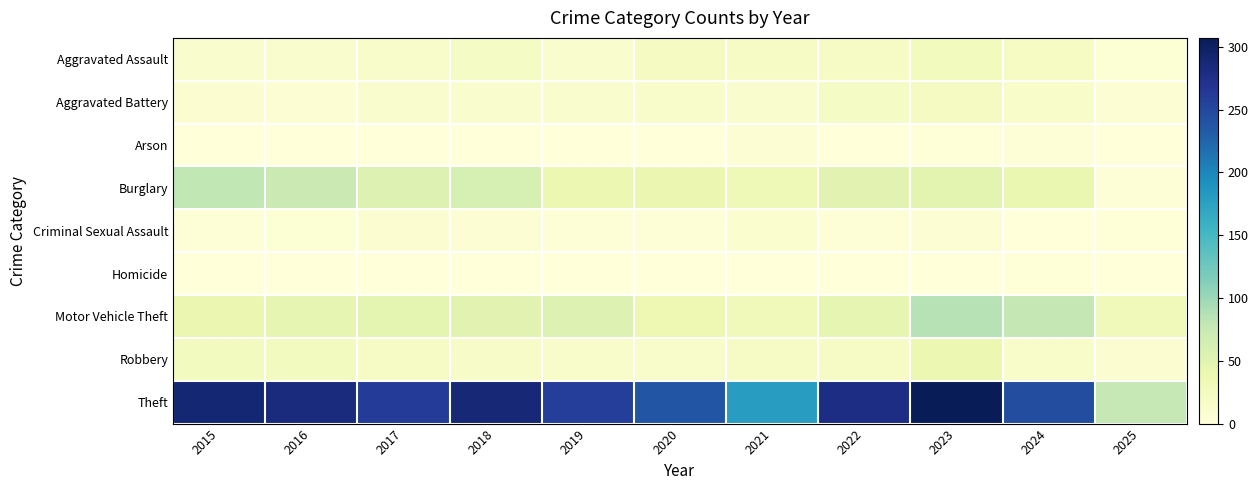

Which has a higher value, 2016 or 2025?

2016